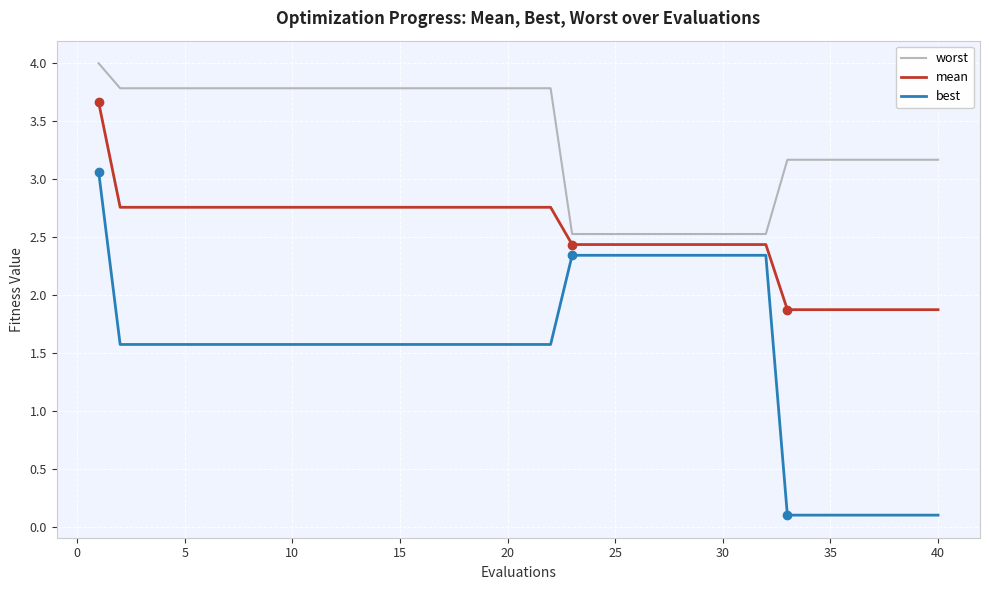

Rank the series by their average value, from lowest to highest.

best, mean, worst